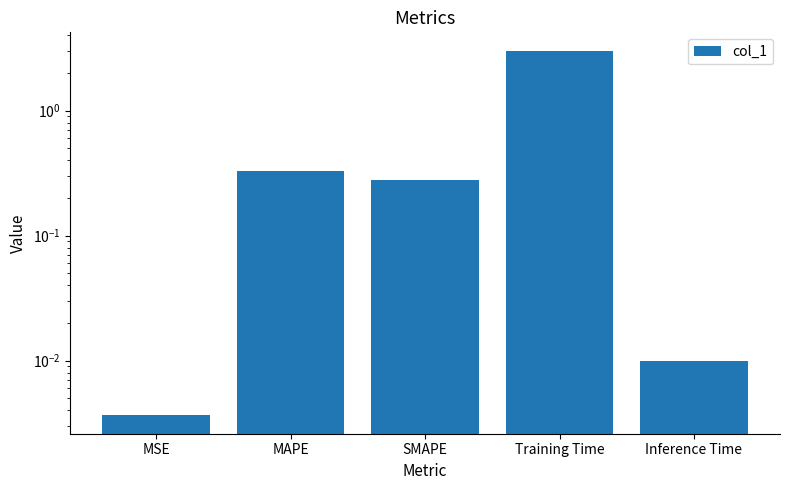

Which has a higher value, SMAPE or Training Time?

Training Time